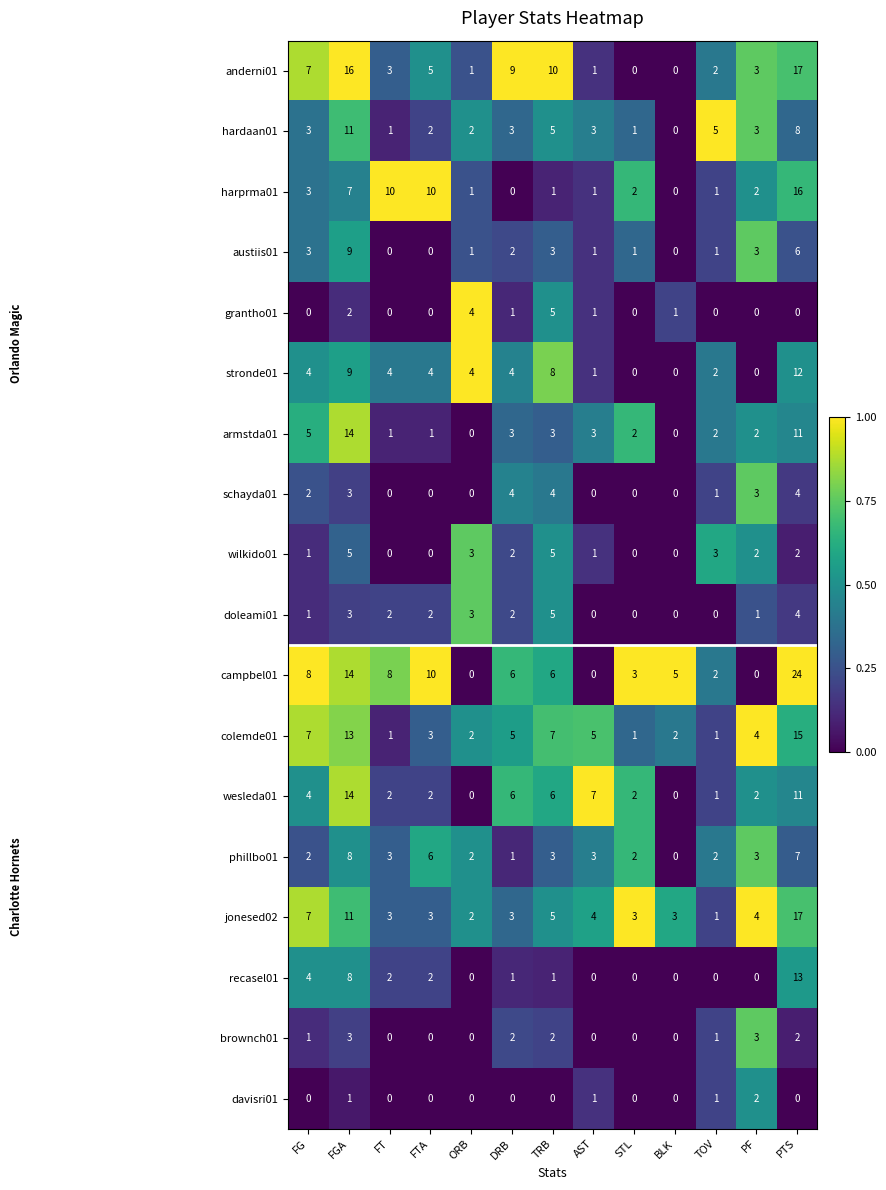

Which series has the largest total across all categories?

campbel01